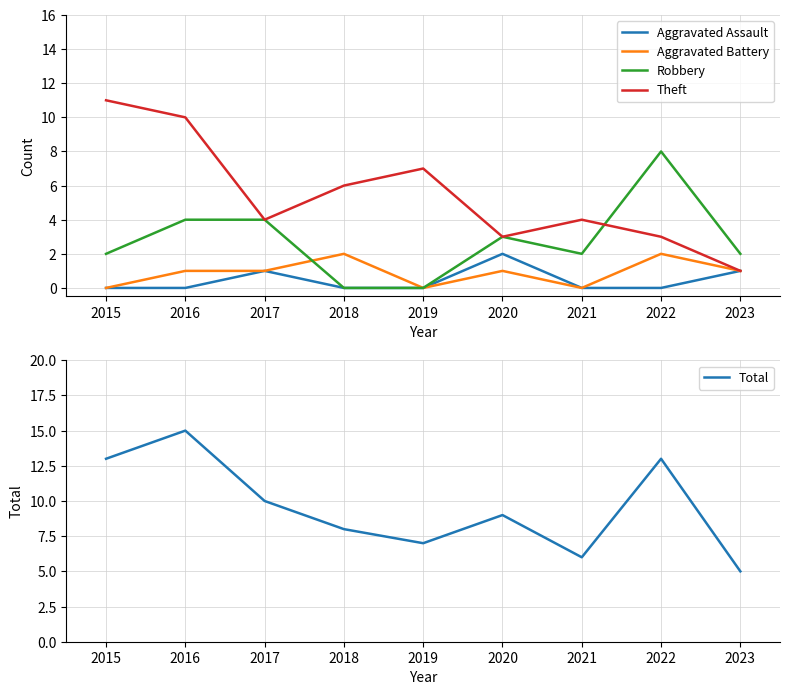

The Theft series shows 5 at 2019. True or false?

False